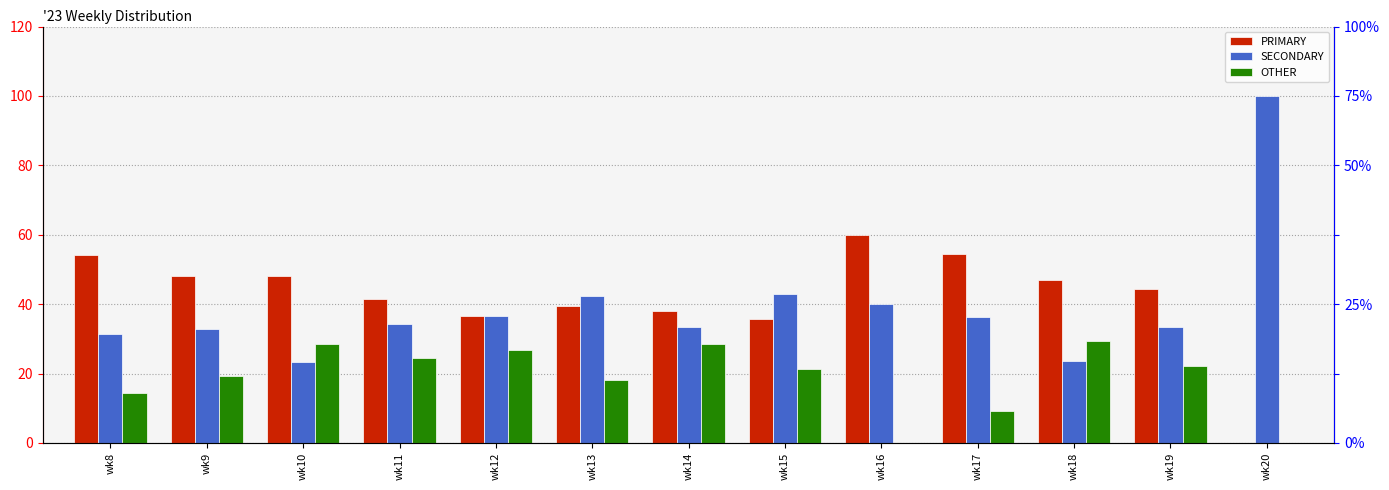

What is the total value across all series at wk17?

100.0